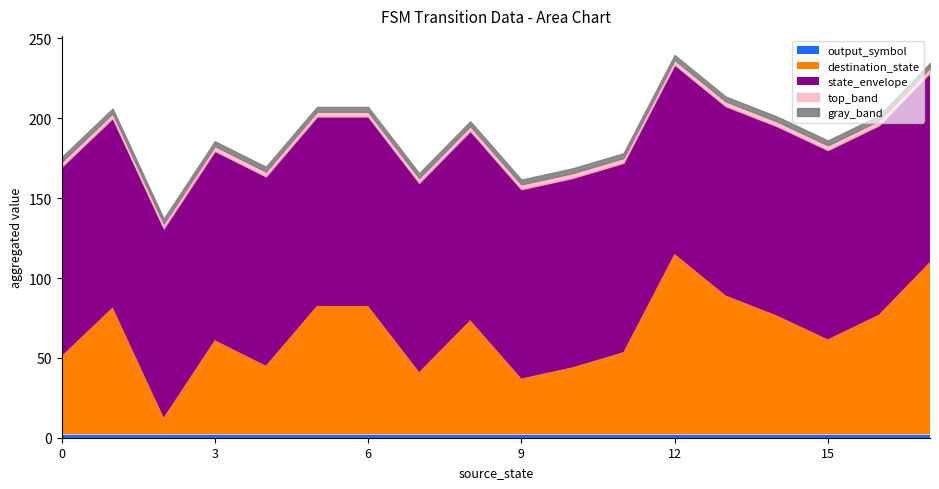

What is the value of the source_state point at the 15th from the left?

7